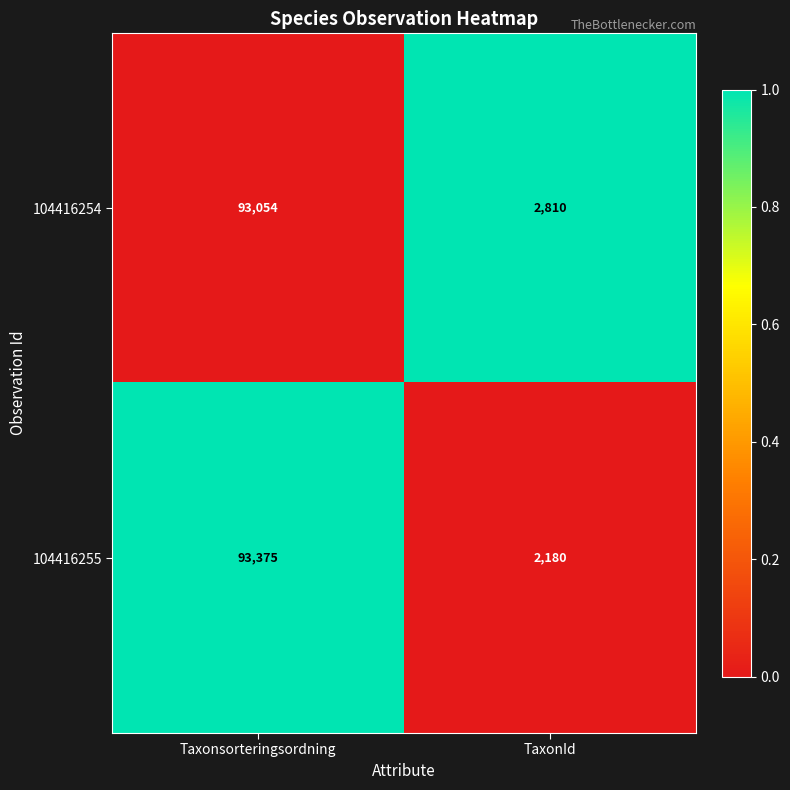

What is the sum of all 104416255 values?

95555